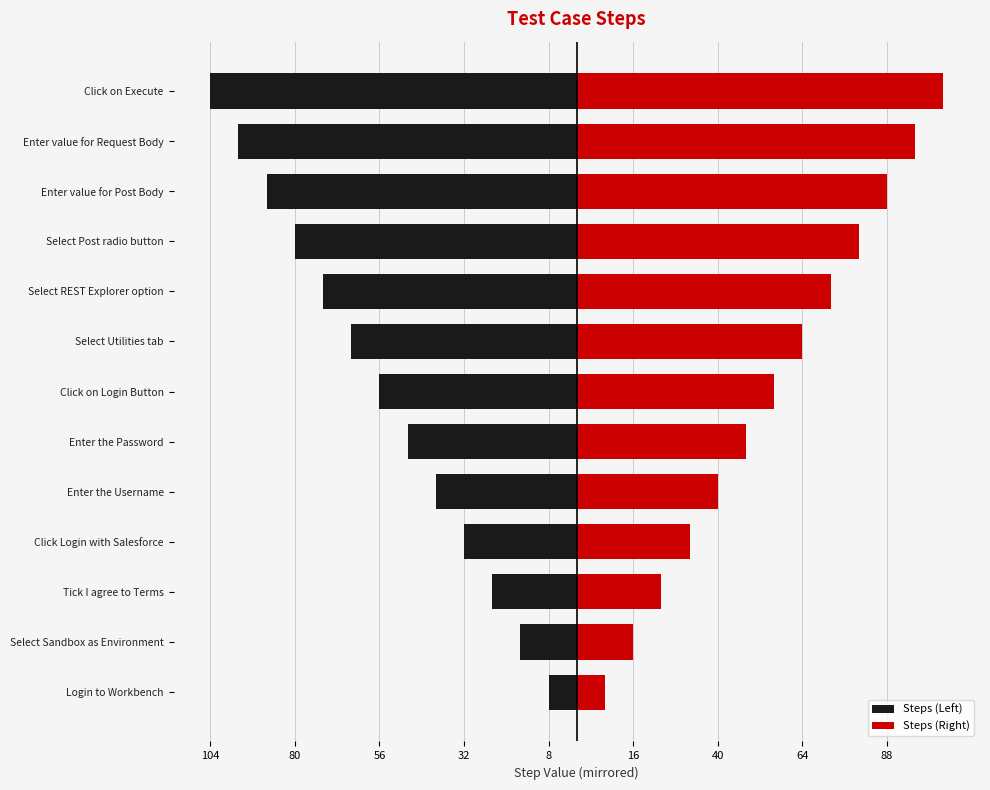

Are the bars horizontal?

Yes